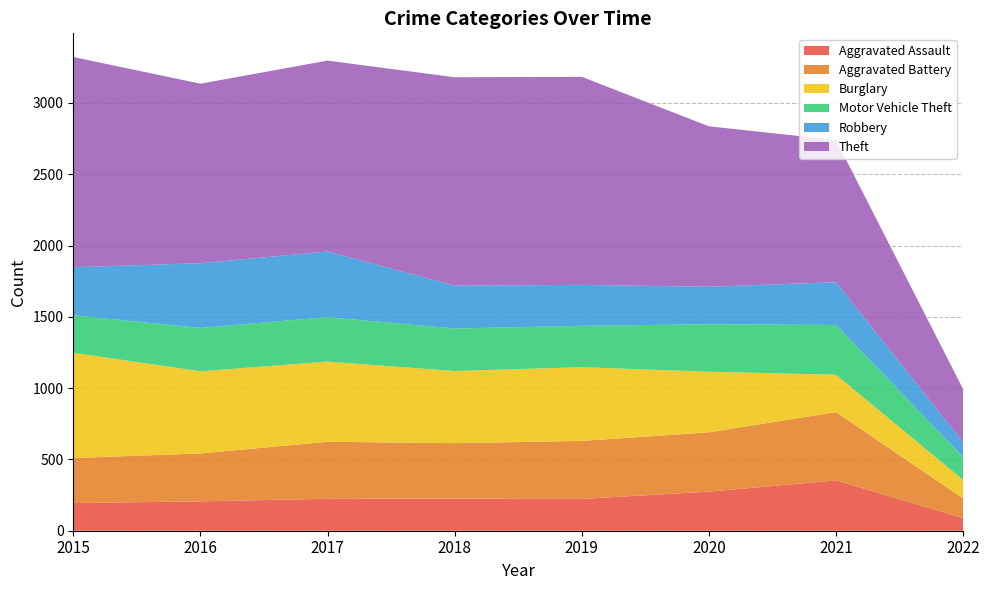

Reading right to left, extract all data points from this chart.

Aggravated Assault: 88	353	274	223	225	224	206	194
Aggravated Battery: 138	479	416	407	389	400	336	316
Burglary: 130	262	425	517	506	562	576	738
Motor Vehicle Theft: 160	349	333	290	298	312	304	263
Robbery: 103	300	263	287	301	460	454	337
Theft: 373	997	1125	1459	1461	1339	1259	1474